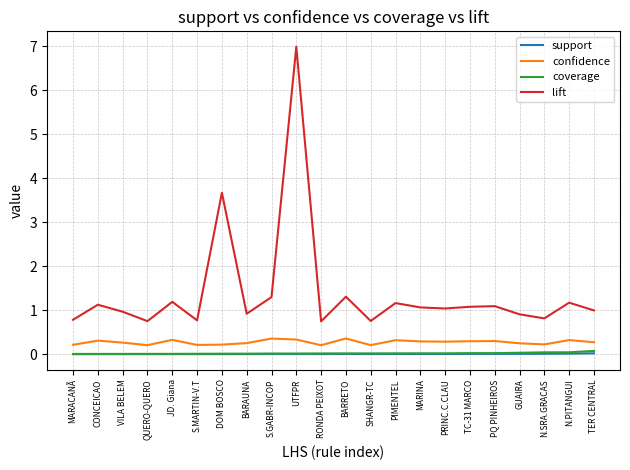

Which label corresponds to the largest value in the chart?

UTFPR